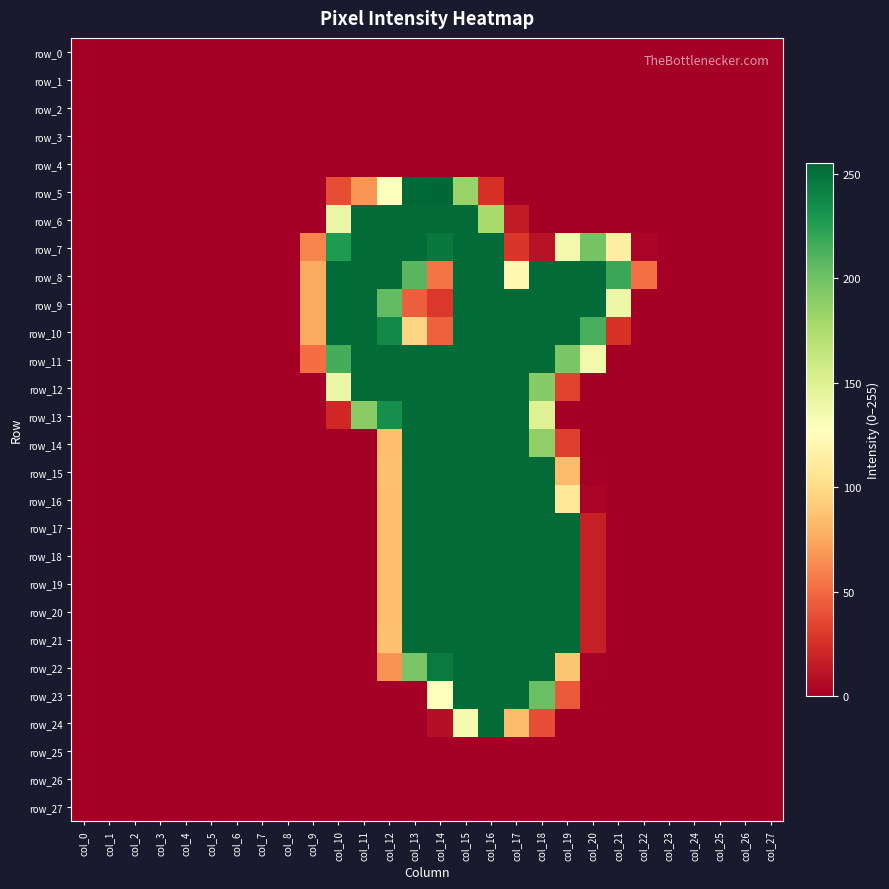

Reading right to left, extract all data points from this chart.

row_0: col_27=0	col_26=0	col_25=0	col_24=0	col_23=0	col_22=0	col_21=0	col_20=0	col_19=0	col_18=0	col_17=0	col_16=0	col_15=0	col_14=0	col_13=0	col_12=0	col_11=0	col_10=0	col_9=0	col_8=0	col_7=0	col_6=0	col_5=0	col_4=0	col_3=0	col_2=0	col_1=0	col_0=0
row_1: col_27=0	col_26=0	col_25=0	col_24=0	col_23=0	col_22=0	col_21=0	col_20=0	col_19=0	col_18=0	col_17=0	col_16=0	col_15=0	col_14=0	col_13=0	col_12=0	col_11=0	col_10=0	col_9=0	col_8=0	col_7=0	col_6=0	col_5=0	col_4=0	col_3=0	col_2=0	col_1=0	col_0=0
row_2: col_27=0	col_26=0	col_25=0	col_24=0	col_23=0	col_22=0	col_21=0	col_20=0	col_19=0	col_18=0	col_17=0	col_16=0	col_15=0	col_14=0	col_13=0	col_12=0	col_11=0	col_10=0	col_9=0	col_8=0	col_7=0	col_6=0	col_5=0	col_4=0	col_3=0	col_2=0	col_1=0	col_0=0
row_3: col_27=0	col_26=0	col_25=0	col_24=0	col_23=0	col_22=0	col_21=0	col_20=0	col_19=0	col_18=0	col_17=0	col_16=0	col_15=0	col_14=0	col_13=0	col_12=0	col_11=0	col_10=0	col_9=0	col_8=0	col_7=0	col_6=0	col_5=0	col_4=0	col_3=0	col_2=0	col_1=0	col_0=0
row_4: col_27=0	col_26=0	col_25=0	col_24=0	col_23=0	col_22=0	col_21=0	col_20=0	col_19=0	col_18=0	col_17=0	col_16=0	col_15=0	col_14=0	col_13=0	col_12=0	col_11=0	col_10=0	col_9=0	col_8=0	col_7=0	col_6=0	col_5=0	col_4=0	col_3=0	col_2=0	col_1=0	col_0=0
row_5: col_27=0	col_26=0	col_25=0	col_24=0	col_23=0	col_22=0	col_21=0	col_20=0	col_19=0	col_18=0	col_17=0	col_16=25	col_15=184	col_14=255	col_13=254	col_12=129	col_11=67	col_10=38	col_9=0	col_8=0	col_7=0	col_6=0	col_5=0	col_4=0	col_3=0	col_2=0	col_1=0	col_0=0
row_6: col_27=0	col_26=0	col_25=0	col_24=0	col_23=0	col_22=0	col_21=0	col_20=0	col_19=0	col_18=0	col_17=14	col_16=176	col_15=253	col_14=253	col_13=253	col_12=253	col_11=253	col_10=141	col_9=0	col_8=0	col_7=0	col_6=0	col_5=0	col_4=0	col_3=0	col_2=0	col_1=0	col_0=0
row_7: col_27=0	col_26=0	col_25=0	col_24=0	col_23=0	col_22=3	col_21=114	col_20=198	col_19=136	col_18=10	col_17=28	col_16=253	col_15=253	col_14=246	col_13=253	col_12=253	col_11=253	col_10=228	col_9=60	col_8=0	col_7=0	col_6=0	col_5=0	col_4=0	col_3=0	col_2=0	col_1=0	col_0=0
row_8: col_27=0	col_26=0	col_25=0	col_24=0	col_23=0	col_22=52	col_21=219	col_20=253	col_19=253	col_18=253	col_17=121	col_16=253	col_15=253	col_14=54	col_13=208	col_12=253	col_11=253	col_10=253	col_9=76	col_8=0	col_7=0	col_6=0	col_5=0	col_4=0	col_3=0	col_2=0	col_1=0	col_0=0
row_9: col_27=0	col_26=0	col_25=0	col_24=0	col_23=0	col_22=0	col_21=139	col_20=253	col_19=253	col_18=253	col_17=253	col_16=253	col_15=253	col_14=29	col_13=45	col_12=205	col_11=253	col_10=253	col_9=76	col_8=0	col_7=0	col_6=0	col_5=0	col_4=0	col_3=0	col_2=0	col_1=0	col_0=0
row_10: col_27=0	col_26=0	col_25=0	col_24=0	col_23=0	col_22=0	col_21=26	col_20=214	col_19=253	col_18=253	col_17=253	col_16=253	col_15=253	col_14=46	col_13=96	col_12=237	col_11=253	col_10=253	col_9=76	col_8=0	col_7=0	col_6=0	col_5=0	col_4=0	col_3=0	col_2=0	col_1=0	col_0=0
row_11: col_27=0	col_26=0	col_25=0	col_24=0	col_23=0	col_22=0	col_21=0	col_20=136	col_19=196	col_18=253	col_17=253	col_16=253	col_15=253	col_14=253	col_13=253	col_12=253	col_11=253	col_10=215	col_9=51	col_8=0	col_7=0	col_6=0	col_5=0	col_4=0	col_3=0	col_2=0	col_1=0	col_0=0
row_12: col_27=0	col_26=0	col_25=0	col_24=0	col_23=0	col_22=0	col_21=0	col_20=0	col_19=34	col_18=191	col_17=253	col_16=253	col_15=253	col_14=253	col_13=253	col_12=253	col_11=253	col_10=141	col_9=0	col_8=0	col_7=0	col_6=0	col_5=0	col_4=0	col_3=0	col_2=0	col_1=0	col_0=0
row_13: col_27=0	col_26=0	col_25=0	col_24=0	col_23=0	col_22=0	col_21=0	col_20=0	col_19=0	col_18=149	col_17=253	col_16=253	col_15=253	col_14=253	col_13=253	col_12=234	col_11=190	col_10=21	col_9=0	col_8=0	col_7=0	col_6=0	col_5=0	col_4=0	col_3=0	col_2=0	col_1=0	col_0=0
row_14: col_27=0	col_26=0	col_25=0	col_24=0	col_23=0	col_22=0	col_21=0	col_20=0	col_19=32	col_18=187	col_17=253	col_16=253	col_15=253	col_14=253	col_13=253	col_12=85	col_11=0	col_10=0	col_9=0	col_8=0	col_7=0	col_6=0	col_5=0	col_4=0	col_3=0	col_2=0	col_1=0	col_0=0
row_15: col_27=0	col_26=0	col_25=0	col_24=0	col_23=0	col_22=0	col_21=0	col_20=0	col_19=84	col_18=253	col_17=253	col_16=253	col_15=253	col_14=253	col_13=253	col_12=86	col_11=0	col_10=0	col_9=0	col_8=0	col_7=0	col_6=0	col_5=0	col_4=0	col_3=0	col_2=0	col_1=0	col_0=0
row_16: col_27=0	col_26=0	col_25=0	col_24=0	col_23=0	col_22=0	col_21=0	col_20=3	col_19=109	col_18=253	col_17=253	col_16=253	col_15=253	col_14=253	col_13=253	col_12=85	col_11=0	col_10=0	col_9=0	col_8=0	col_7=0	col_6=0	col_5=0	col_4=0	col_3=0	col_2=0	col_1=0	col_0=0
row_17: col_27=0	col_26=0	col_25=0	col_24=0	col_23=0	col_22=0	col_21=0	col_20=17	col_19=253	col_18=253	col_17=253	col_16=253	col_15=253	col_14=253	col_13=253	col_12=85	col_11=0	col_10=0	col_9=0	col_8=0	col_7=0	col_6=0	col_5=0	col_4=0	col_3=0	col_2=0	col_1=0	col_0=0
row_18: col_27=0	col_26=0	col_25=0	col_24=0	col_23=0	col_22=0	col_21=0	col_20=17	col_19=253	col_18=253	col_17=253	col_16=253	col_15=253	col_14=253	col_13=253	col_12=85	col_11=0	col_10=0	col_9=0	col_8=0	col_7=0	col_6=0	col_5=0	col_4=0	col_3=0	col_2=0	col_1=0	col_0=0
row_19: col_27=0	col_26=0	col_25=0	col_24=0	col_23=0	col_22=0	col_21=0	col_20=17	col_19=253	col_18=253	col_17=253	col_16=253	col_15=253	col_14=253	col_13=253	col_12=85	col_11=0	col_10=0	col_9=0	col_8=0	col_7=0	col_6=0	col_5=0	col_4=0	col_3=0	col_2=0	col_1=0	col_0=0
row_20: col_27=0	col_26=0	col_25=0	col_24=0	col_23=0	col_22=0	col_21=0	col_20=17	col_19=253	col_18=253	col_17=253	col_16=253	col_15=253	col_14=253	col_13=253	col_12=85	col_11=0	col_10=0	col_9=0	col_8=0	col_7=0	col_6=0	col_5=0	col_4=0	col_3=0	col_2=0	col_1=0	col_0=0
row_21: col_27=0	col_26=0	col_25=0	col_24=0	col_23=0	col_22=0	col_21=0	col_20=17	col_19=253	col_18=253	col_17=253	col_16=253	col_15=253	col_14=253	col_13=253	col_12=86	col_11=0	col_10=0	col_9=0	col_8=0	col_7=0	col_6=0	col_5=0	col_4=0	col_3=0	col_2=0	col_1=0	col_0=0
row_22: col_27=0	col_26=0	col_25=0	col_24=0	col_23=0	col_22=0	col_21=0	col_20=1	col_19=89	col_18=253	col_17=253	col_16=253	col_15=253	col_14=245	col_13=196	col_12=66	col_11=0	col_10=0	col_9=0	col_8=0	col_7=0	col_6=0	col_5=0	col_4=0	col_3=0	col_2=0	col_1=0	col_0=0
row_23: col_27=0	col_26=0	col_25=0	col_24=0	col_23=0	col_22=0	col_21=0	col_20=0	col_19=43	col_18=202	col_17=253	col_16=253	col_15=253	col_14=126	col_13=0	col_12=0	col_11=0	col_10=0	col_9=0	col_8=0	col_7=0	col_6=0	col_5=0	col_4=0	col_3=0	col_2=0	col_1=0	col_0=0
row_24: col_27=0	col_26=0	col_25=0	col_24=0	col_23=0	col_22=0	col_21=0	col_20=0	col_19=0	col_18=38	col_17=84	col_16=253	col_15=134	col_14=8	col_13=0	col_12=0	col_11=0	col_10=0	col_9=0	col_8=0	col_7=0	col_6=0	col_5=0	col_4=0	col_3=0	col_2=0	col_1=0	col_0=0
row_25: col_27=0	col_26=0	col_25=0	col_24=0	col_23=0	col_22=0	col_21=0	col_20=0	col_19=0	col_18=0	col_17=0	col_16=0	col_15=0	col_14=0	col_13=0	col_12=0	col_11=0	col_10=0	col_9=0	col_8=0	col_7=0	col_6=0	col_5=0	col_4=0	col_3=0	col_2=0	col_1=0	col_0=0
row_26: col_27=0	col_26=0	col_25=0	col_24=0	col_23=0	col_22=0	col_21=0	col_20=0	col_19=0	col_18=0	col_17=0	col_16=0	col_15=0	col_14=0	col_13=0	col_12=0	col_11=0	col_10=0	col_9=0	col_8=0	col_7=0	col_6=0	col_5=0	col_4=0	col_3=0	col_2=0	col_1=0	col_0=0
row_27: col_27=0	col_26=0	col_25=0	col_24=0	col_23=0	col_22=0	col_21=0	col_20=0	col_19=0	col_18=0	col_17=0	col_16=0	col_15=0	col_14=0	col_13=0	col_12=0	col_11=0	col_10=0	col_9=0	col_8=0	col_7=0	col_6=0	col_5=0	col_4=0	col_3=0	col_2=0	col_1=0	col_0=0